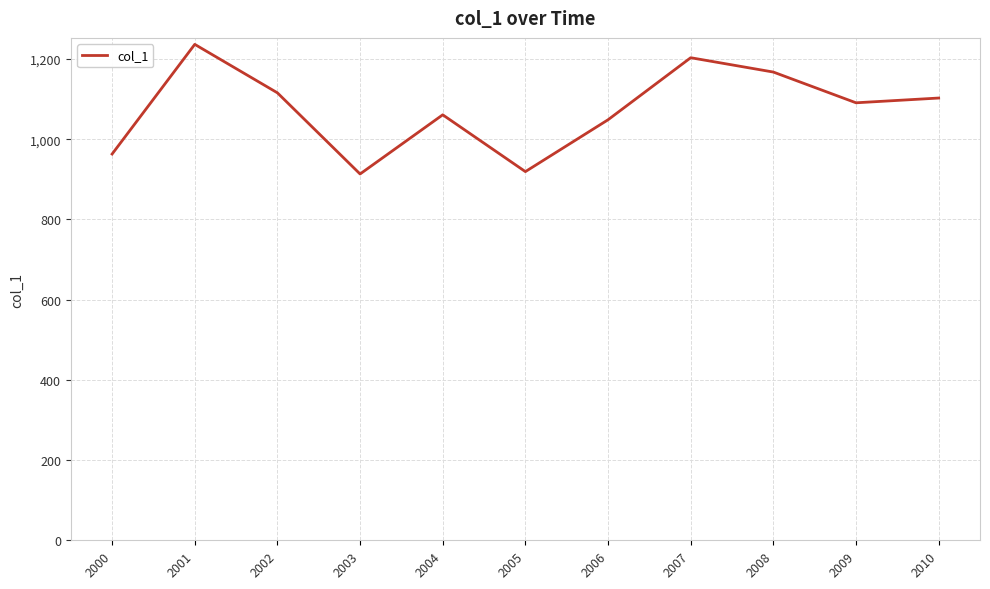

True or false: there are more than 0 points higher than both neighbors.

True